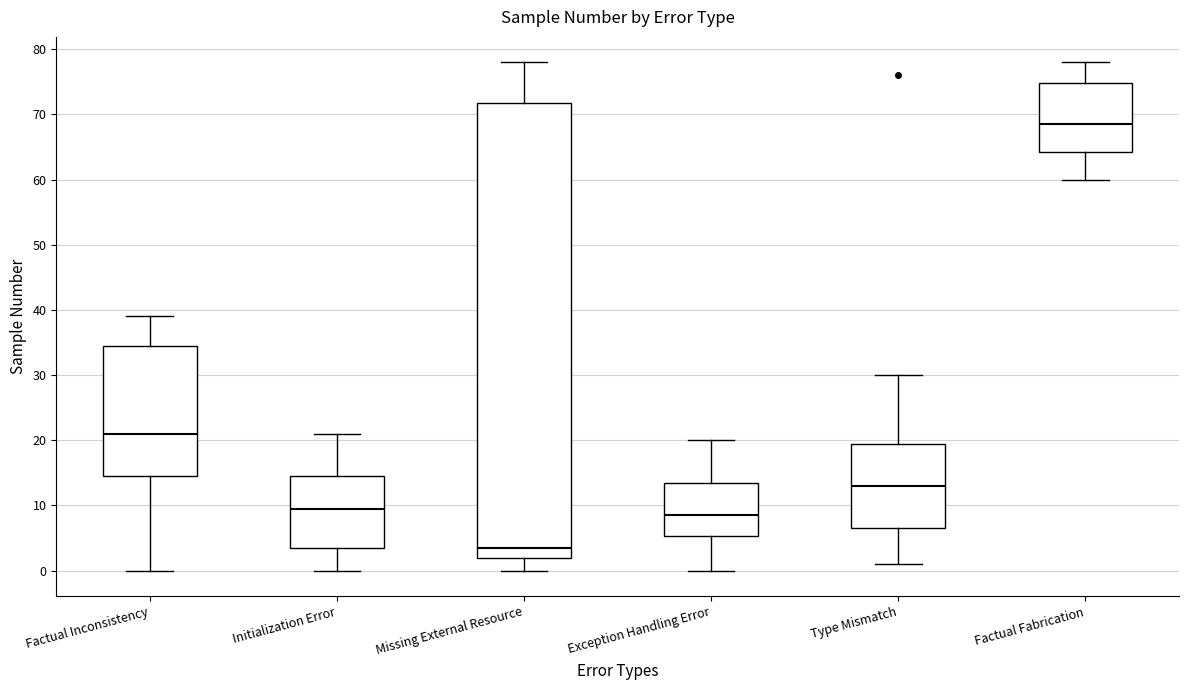

Where is the lower edge of the box for Exception Handling Error on the y-axis? The values are not printed on the chart, so give them approximately, as read against the axis.

5